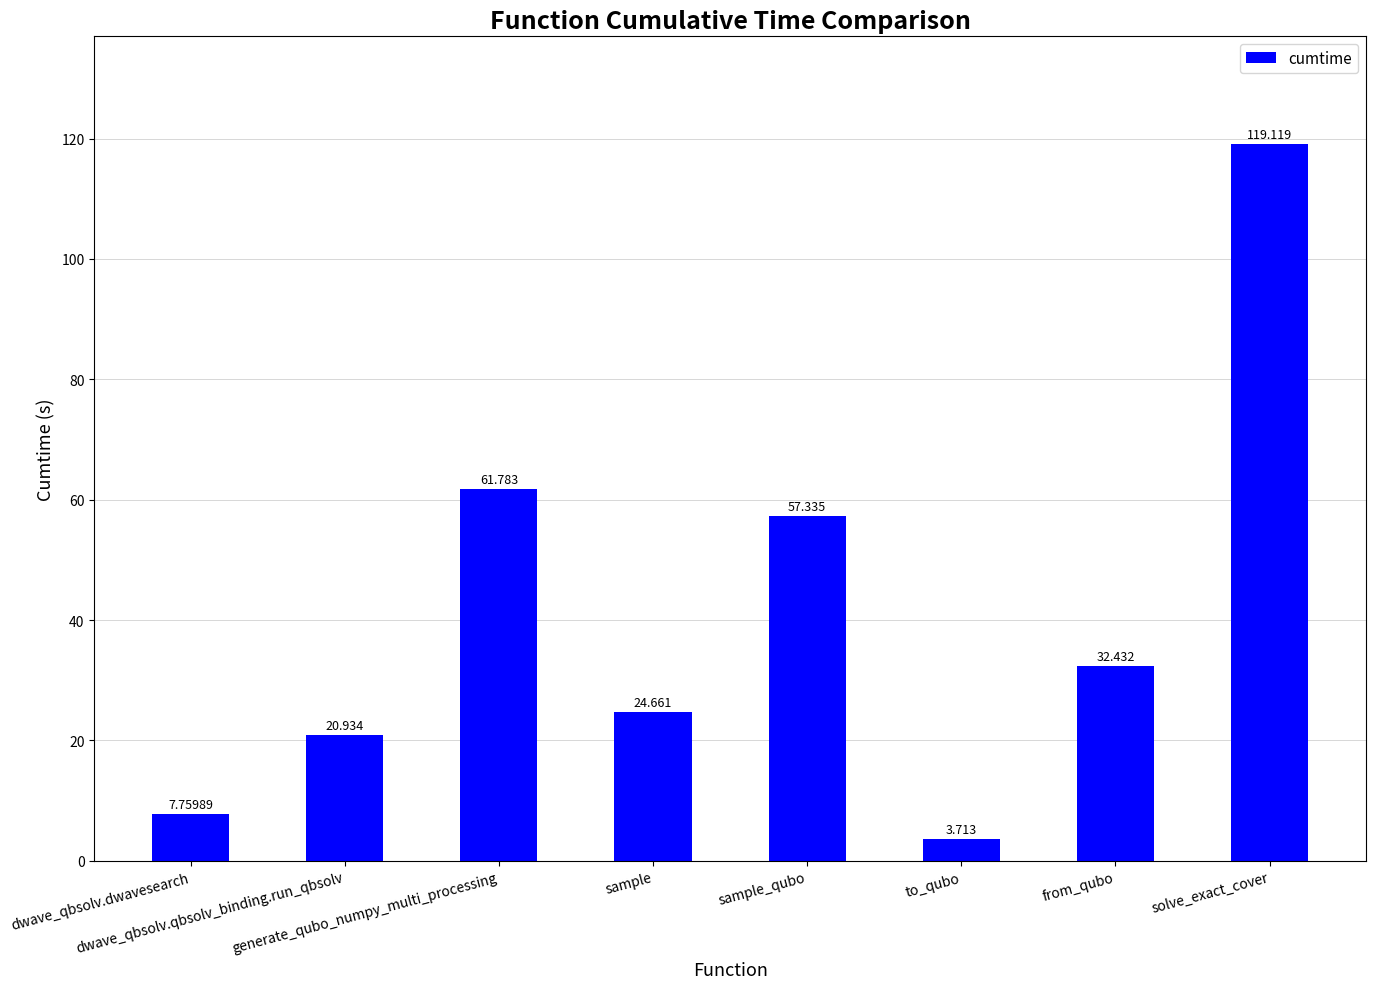

Count the number of values greater than 32.

4